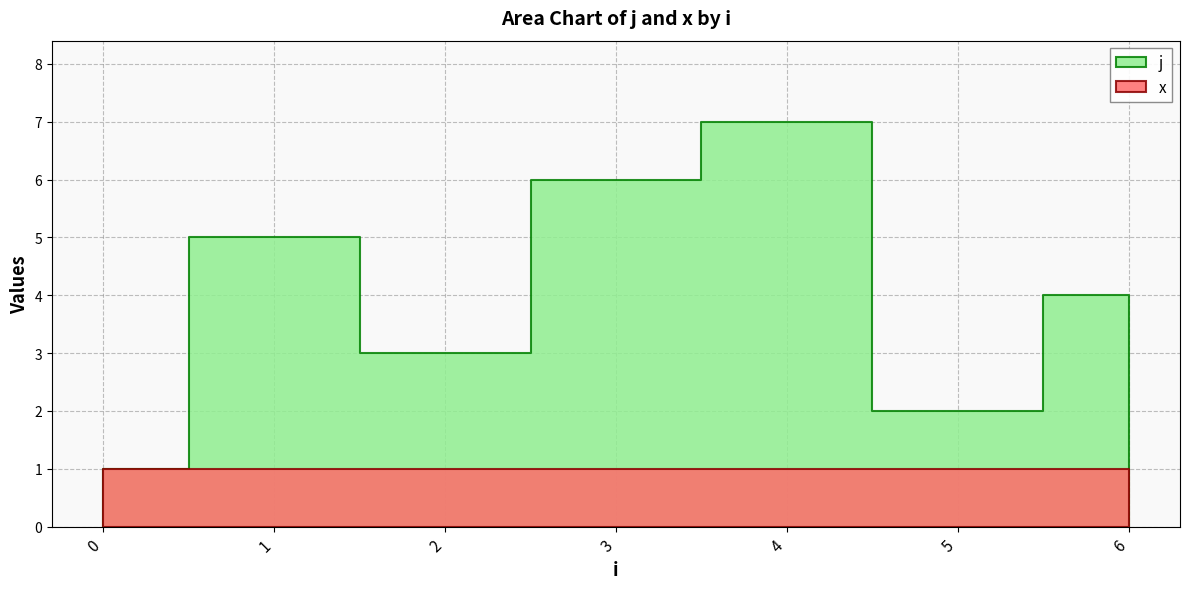

Reading left to right, what are all the values shown in this chart?

j: 0=1	1=5	2=3	3=6	4=7	5=2	6=4
x: 0=1	1=1	2=1	3=1	4=1	5=1	6=1